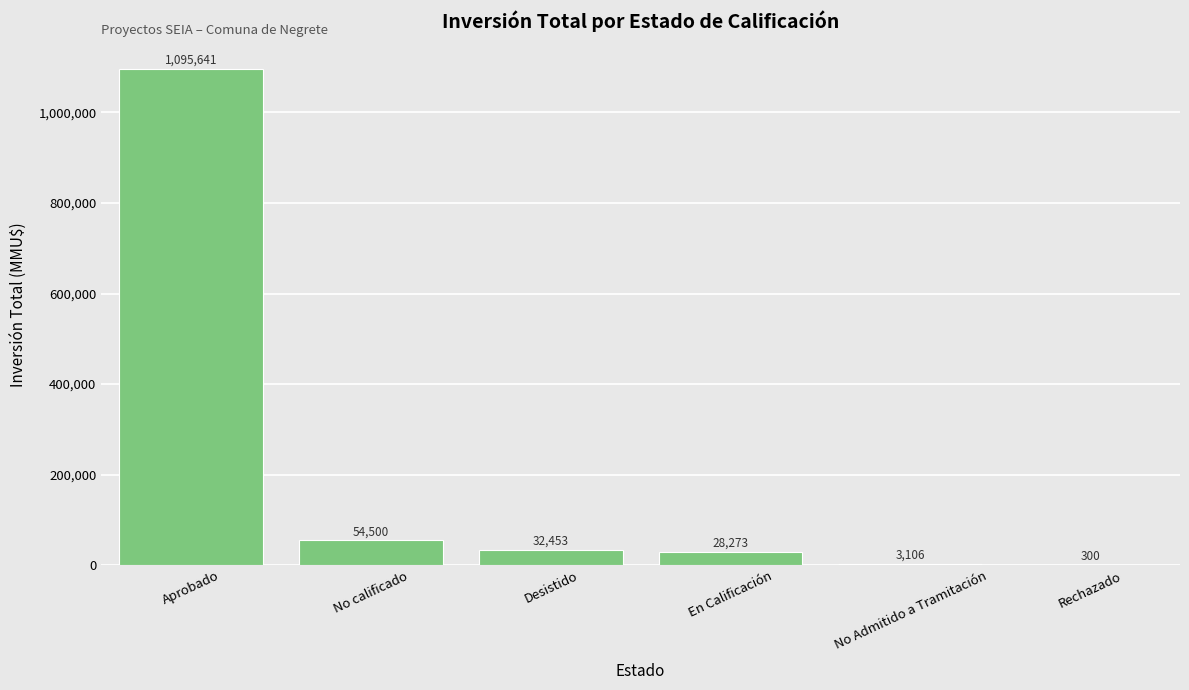

Does the chart contain stacked bars?

No